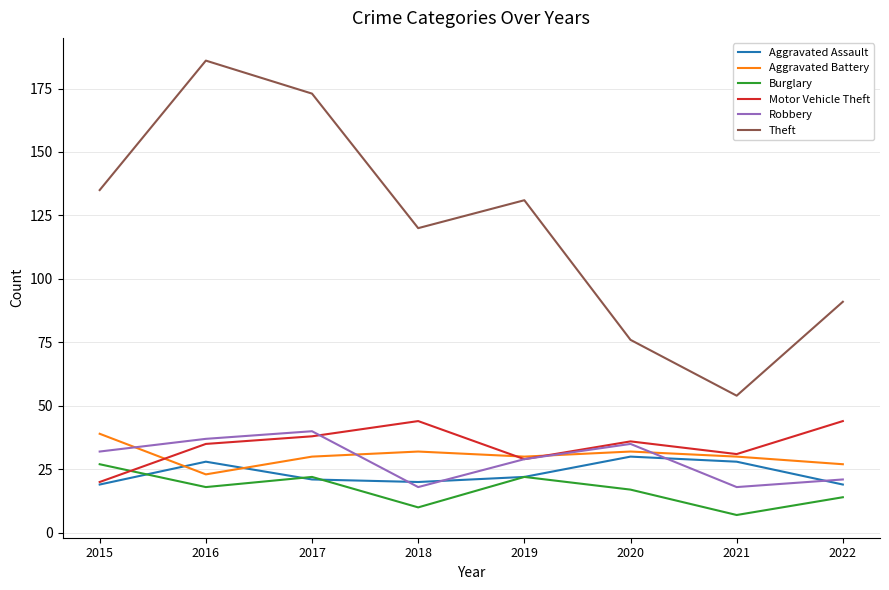

True or false: Robbery and Burglary cross at least once.

False